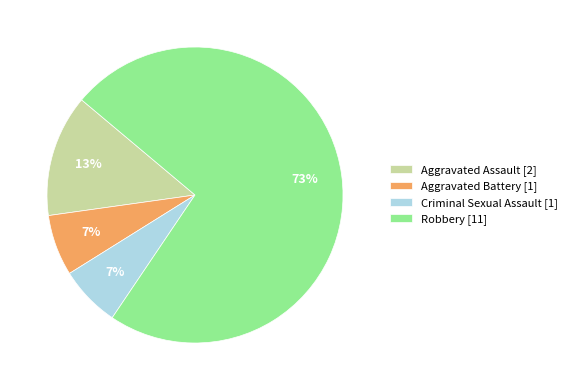

Which category accounts for the majority?

Robbery